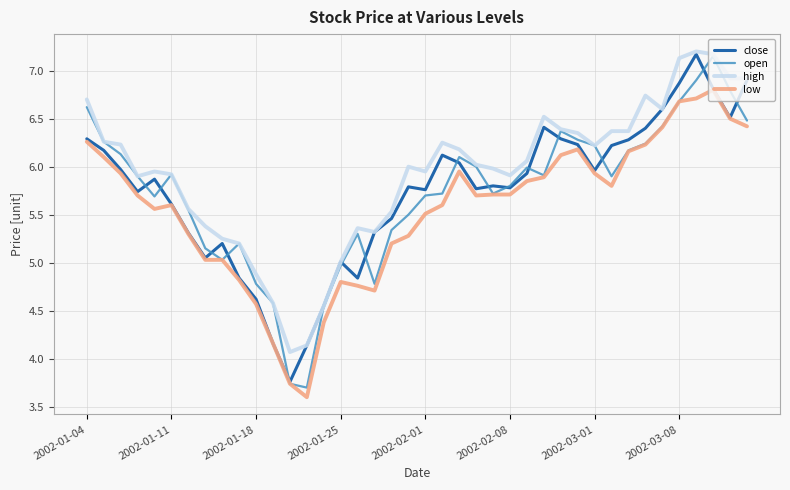

What is the difference between the maximum and minimum values in the close series?

3.4